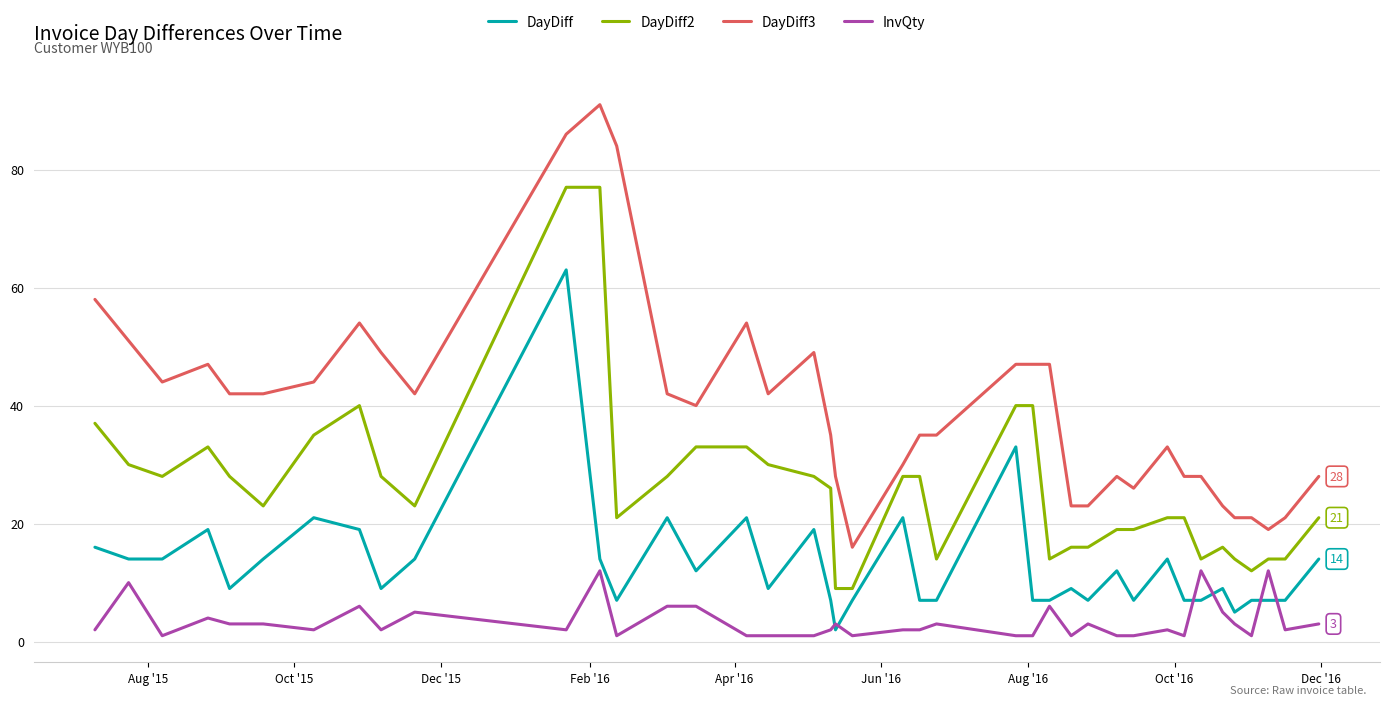

What is the sum of all DayDiff3 values?

1603